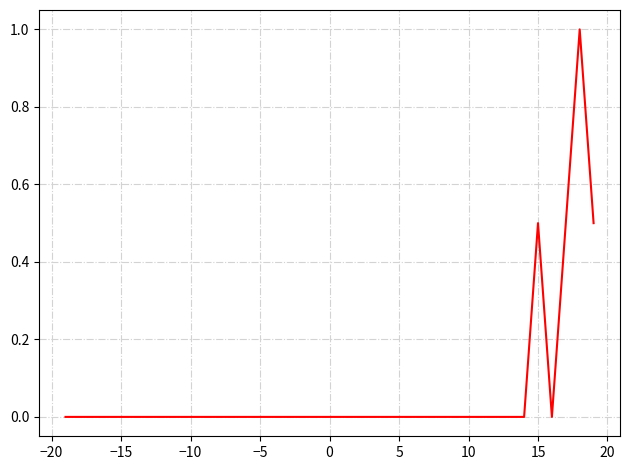

True or false: there are more than 0 points higher than both neighbors.

True